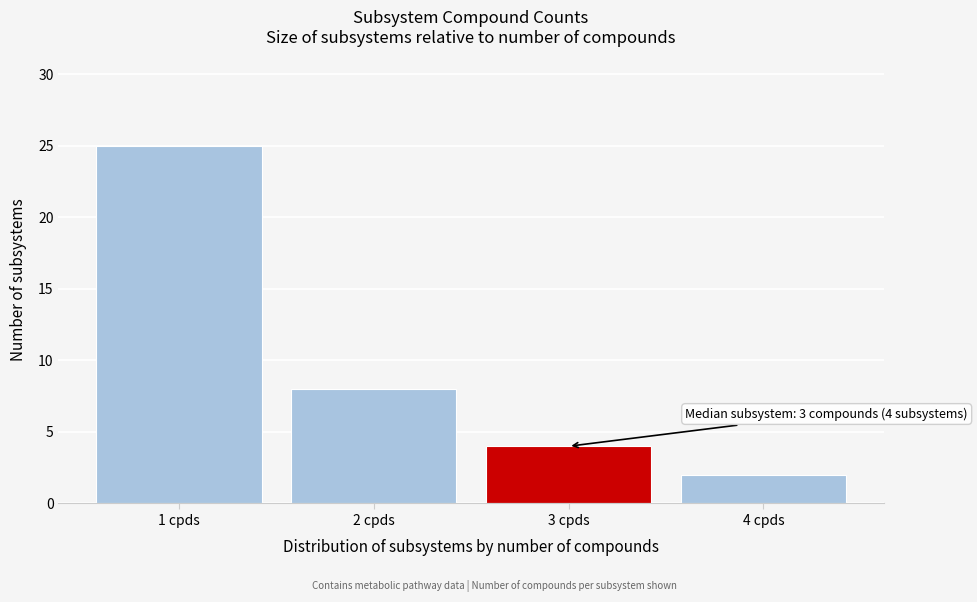

Reading left to right, what are all the values shown in this chart?

25	8	4	2